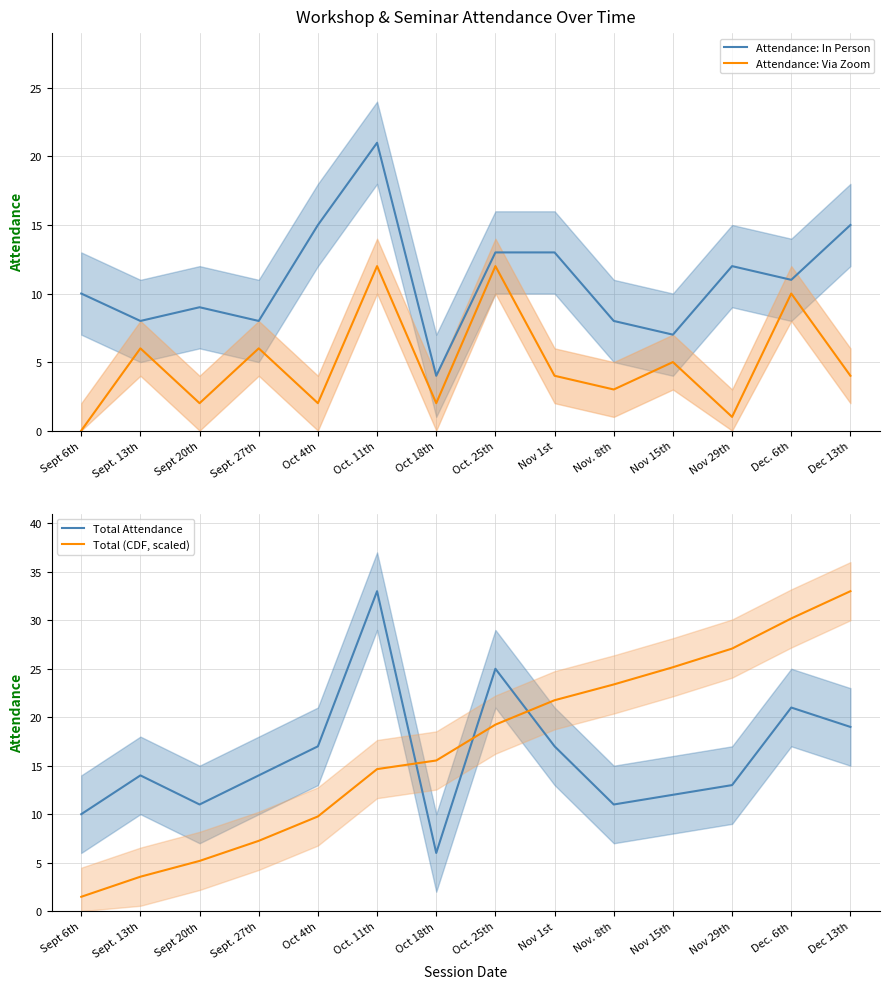

Reading right to left, extract all data points from this chart.

Attendance: In Person: Dec 13th=15.0	Dec. 6th=11.0	Nov 29th=12.0	Nov 15th=7.0	Nov. 8th=8.0	Nov 1st=13.0	Oct. 25th=13.0	Oct 18th=4.0	Oct. 11th=21.0	Oct 4th=15.0	Sept. 27th=8.0	Sept 20th=9.0	Sept. 13th=8.0	Sept 6th=10.0
Attendance: Via Zoom: Dec 13th=4.0	Dec. 6th=10.0	Nov 29th=1.0	Nov 15th=5.0	Nov. 8th=3.0	Nov 1st=4.0	Oct. 25th=12.0	Oct 18th=2.0	Oct. 11th=12.0	Oct 4th=2.0	Sept. 27th=6.0	Sept 20th=2.0	Sept. 13th=6.0	Sept 6th=0.0
Total Attendance: Dec 13th=19.0	Dec. 6th=21.0	Nov 29th=13.0	Nov 15th=12.0	Nov. 8th=11.0	Nov 1st=17.0	Oct. 25th=25.0	Oct 18th=6.0	Oct. 11th=33.0	Oct 4th=17.0	Sept. 27th=14.0	Sept 20th=11.0	Sept. 13th=14.0	Sept 6th=10.0
Total (CDF, scaled): Dec 13th=33.0	Dec. 6th=30.2	Nov 29th=27.1	Nov 15th=25.2	Nov. 8th=23.4	Nov 1st=21.8	Oct. 25th=19.2	Oct 18th=15.5	Oct. 11th=14.7	Oct 4th=9.8	Sept. 27th=7.3	Sept 20th=5.2	Sept. 13th=3.6	Sept 6th=1.5